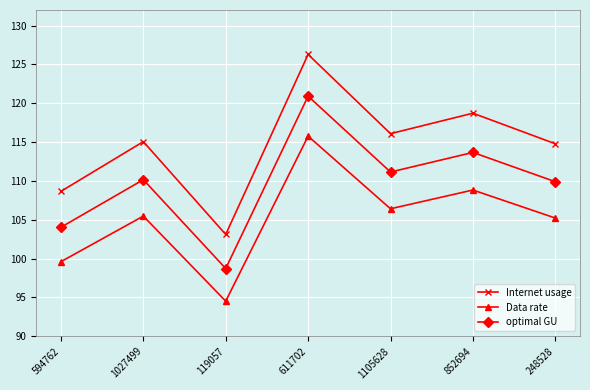

What is the difference between the optimal GU values at 119057 and 248528?

11.2